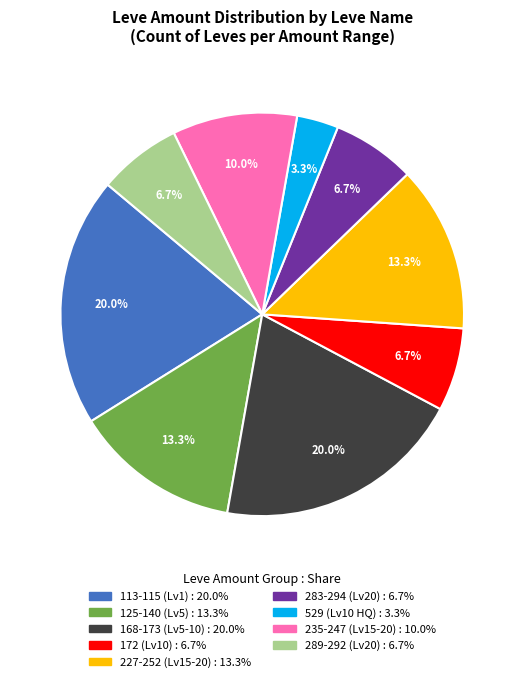

Is there any slice that represents more than half of the pie?

No